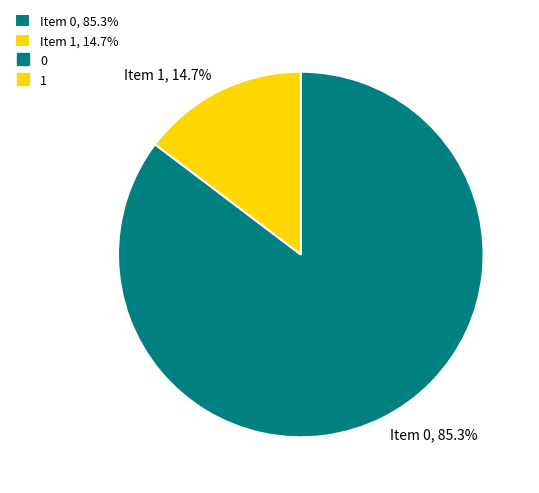

Between Item 0, 85.3% and Item 1, 14.7%, which is larger?

Item 0, 85.3%